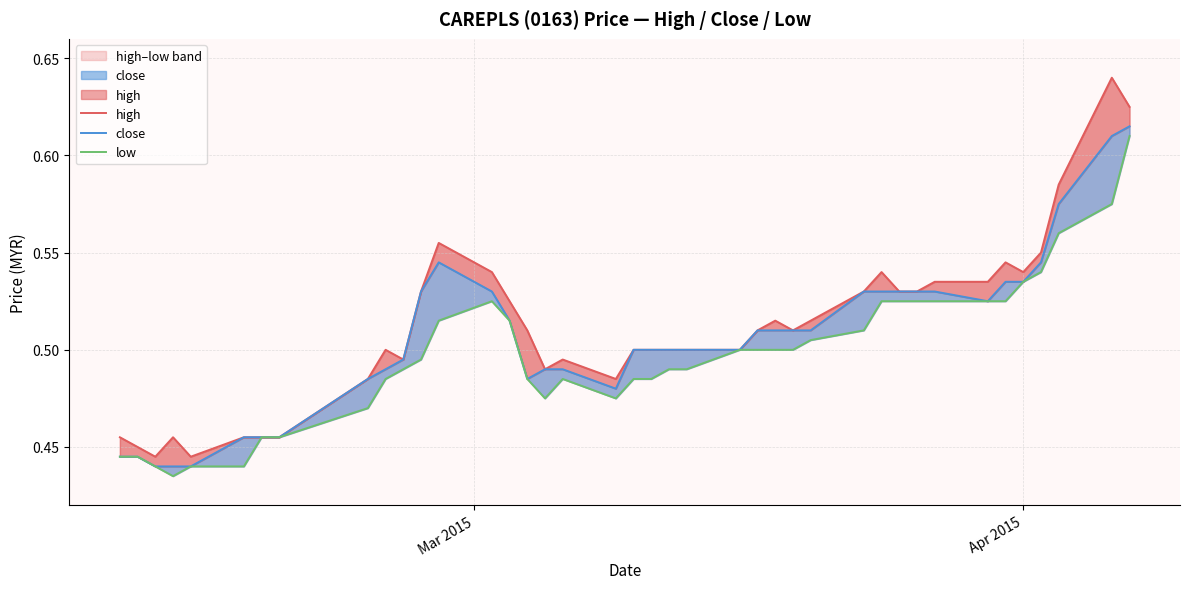

True or false: low and close intersect in this chart.

False